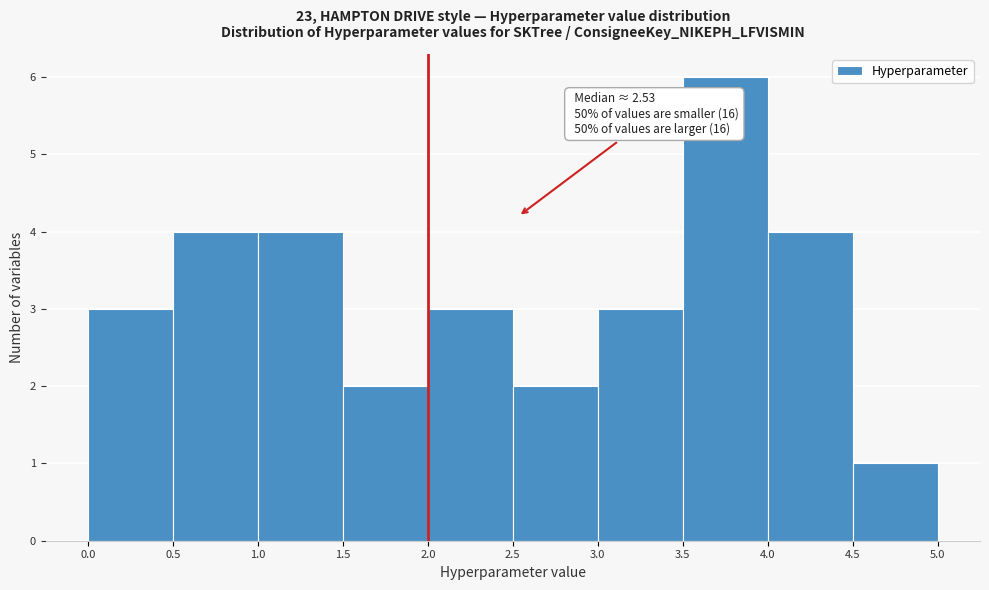

Which range on the x-axis has the tallest bar?

3.5 to 4.0